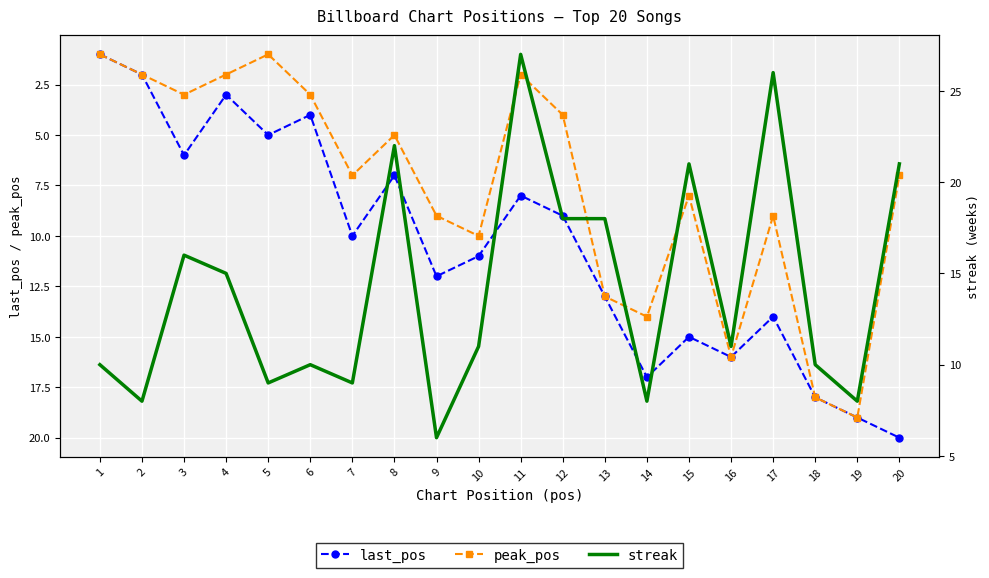

At 9, list the series in order from largest to smallest.

last_pos, peak_pos, streak